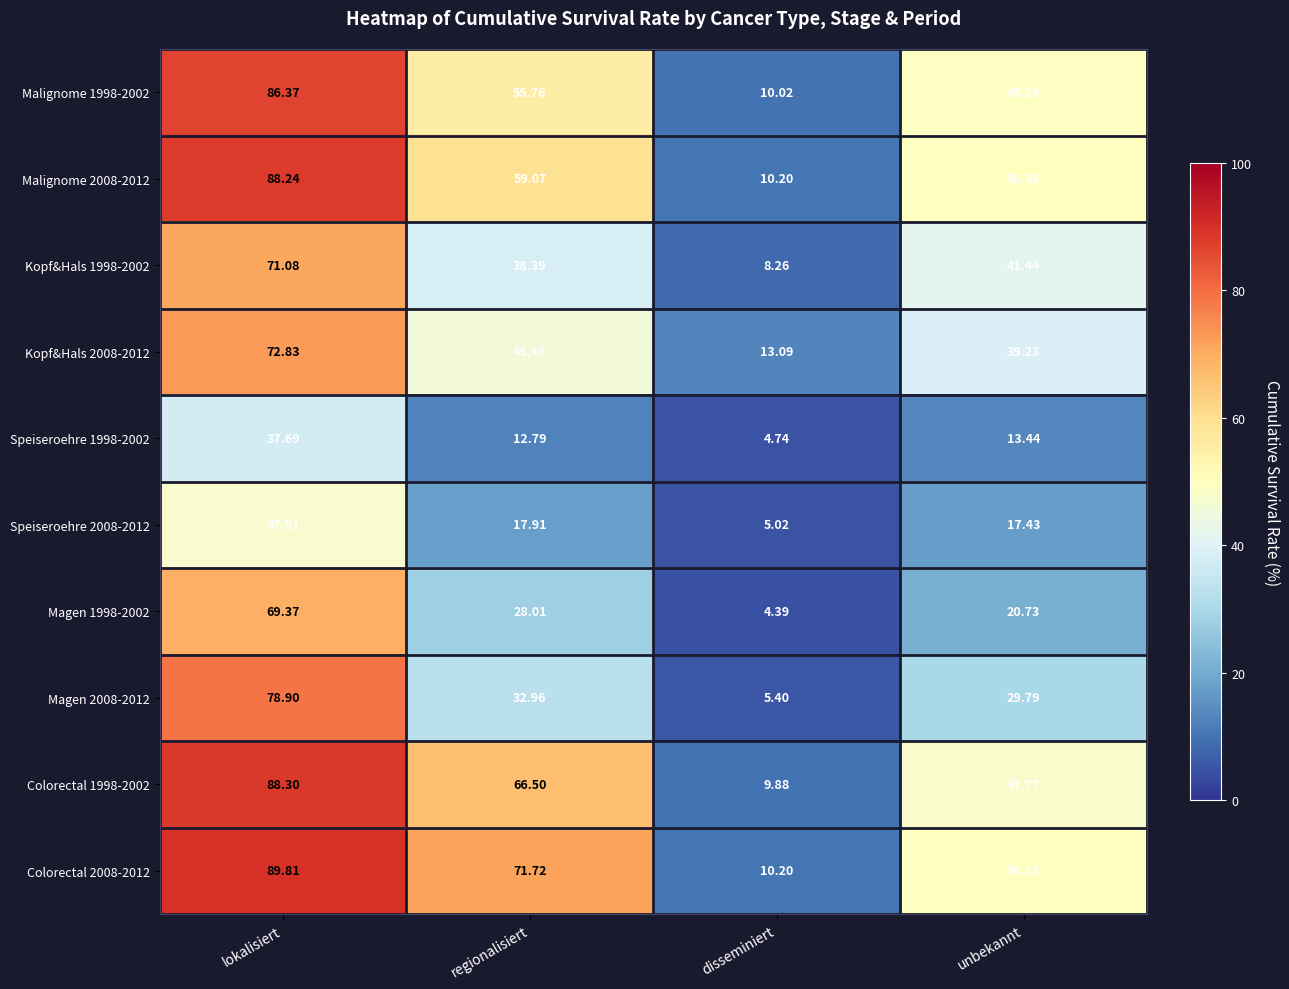

At which category is the sum across all series the highest?

lokalisiert